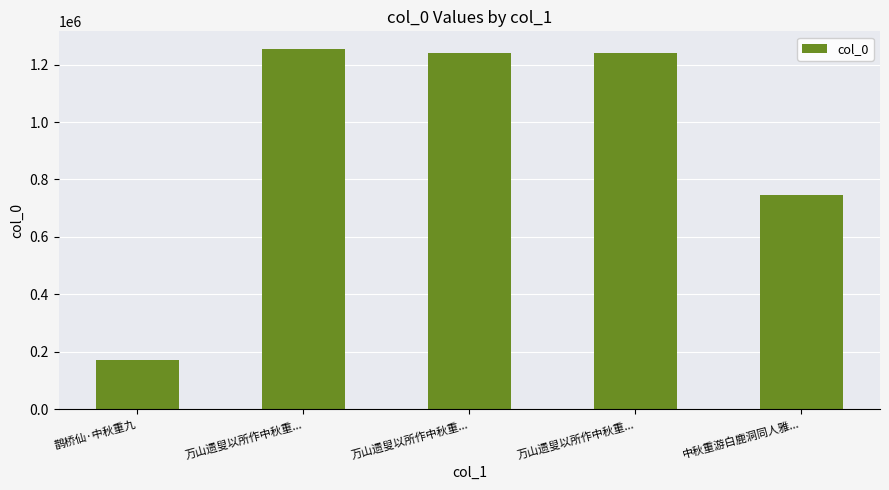

What is the maximum value shown in the chart?

1253259